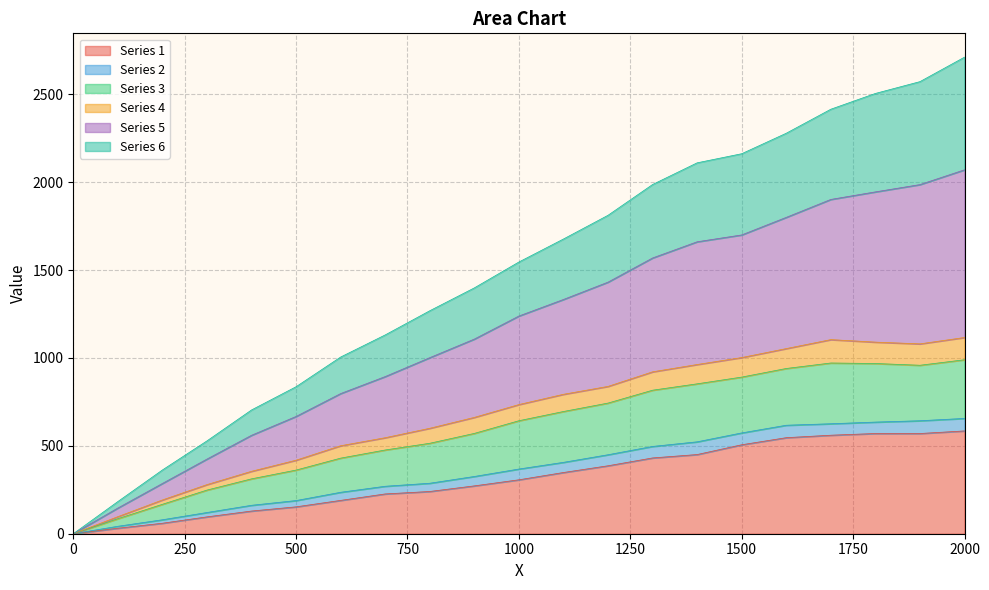

Does the chart display data point markers on the line(s)?

No